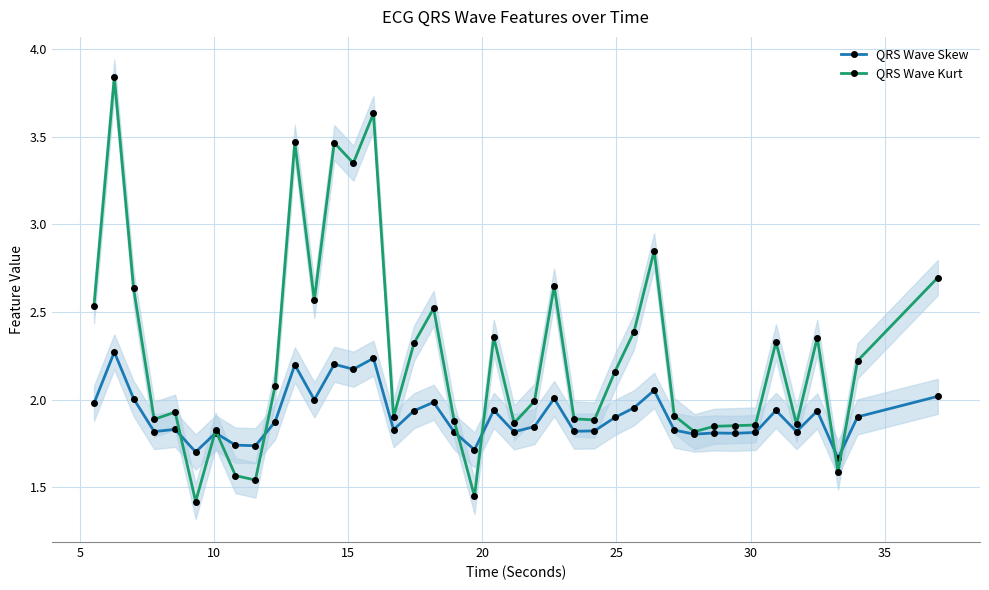

True or false: QRS Wave Skew has more than 1 interior local peaks.

True